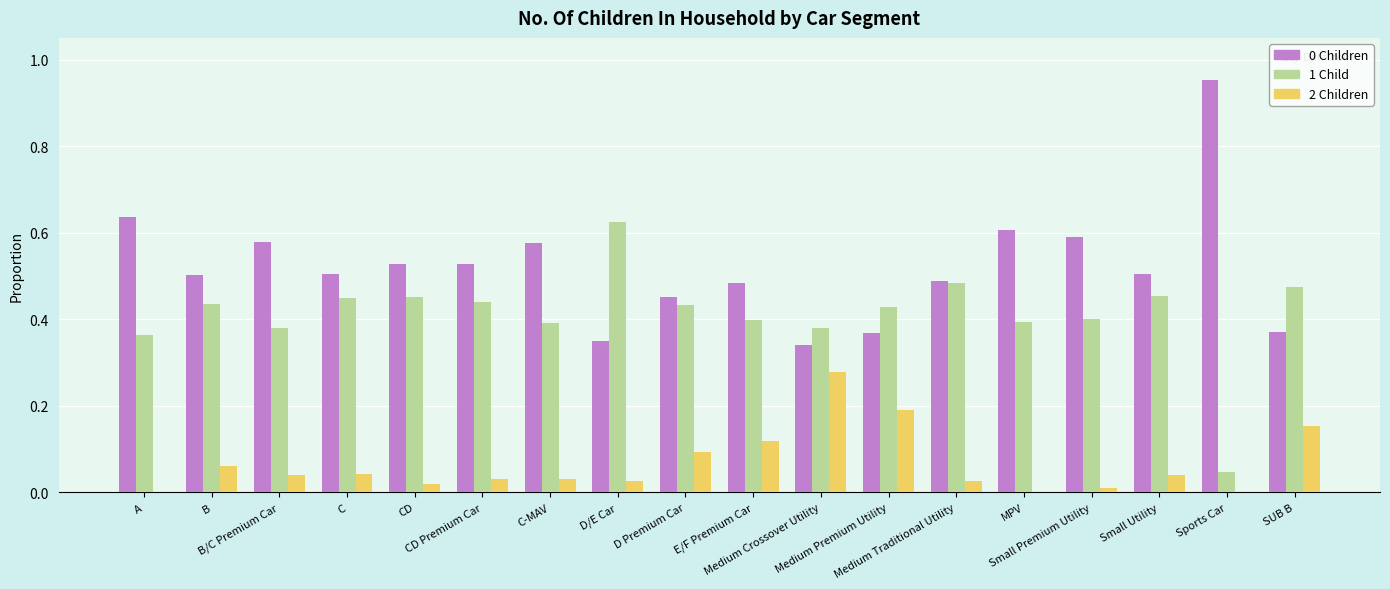

Reading left to right, transcribe all the data shown in this chart.

0 Children: 0.6	0.5	0.6	0.5	0.5	0.5	0.6	0.3	0.5	0.5	0.3	0.4	0.5	0.6	0.6	0.5	1.0	0.4
1 Child: 0.4	0.4	0.4	0.4	0.5	0.4	0.4	0.6	0.4	0.4	0.4	0.4	0.5	0.4	0.4	0.5	0.0	0.5
2 Children: 0.0	0.1	0.0	0.0	0.0	0.0	0.0	0.0	0.1	0.1	0.3	0.2	0.0	0.0	0.0	0.0	0.0	0.2